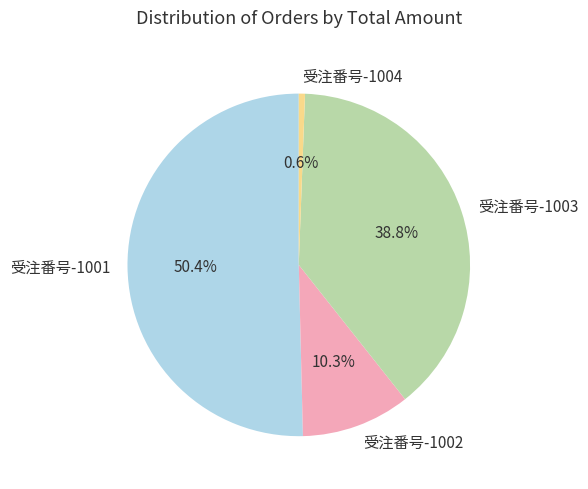

To the nearest percent, what percentage of the pie is 受注番号-1001?

50%